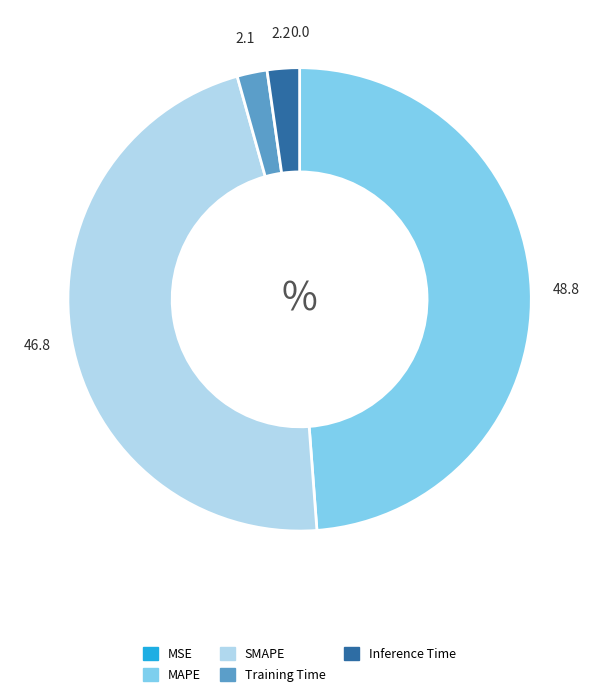

What is the largest slice in the pie chart?

MAPE